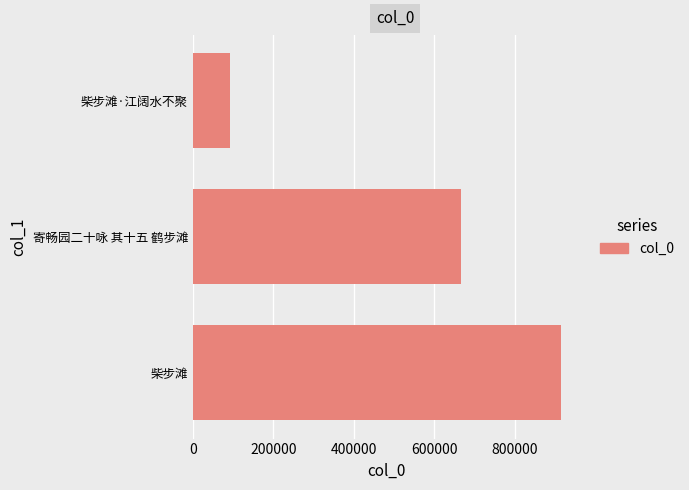

What is the minimum value shown in the chart?

91768